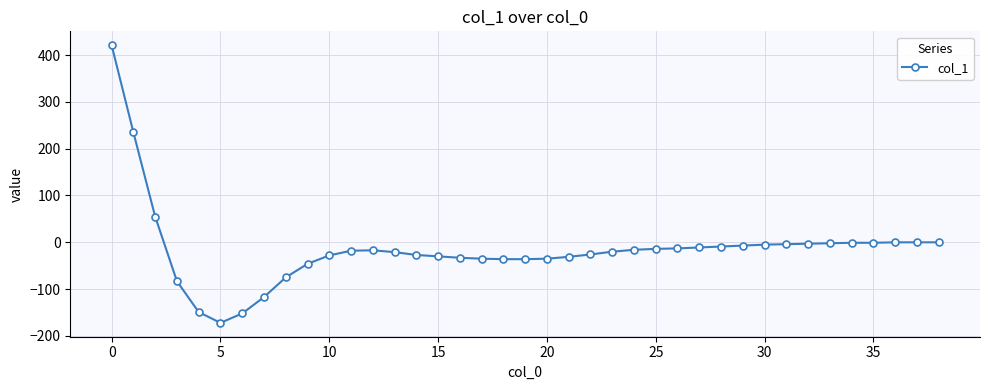

What is the greatest value displayed?

421